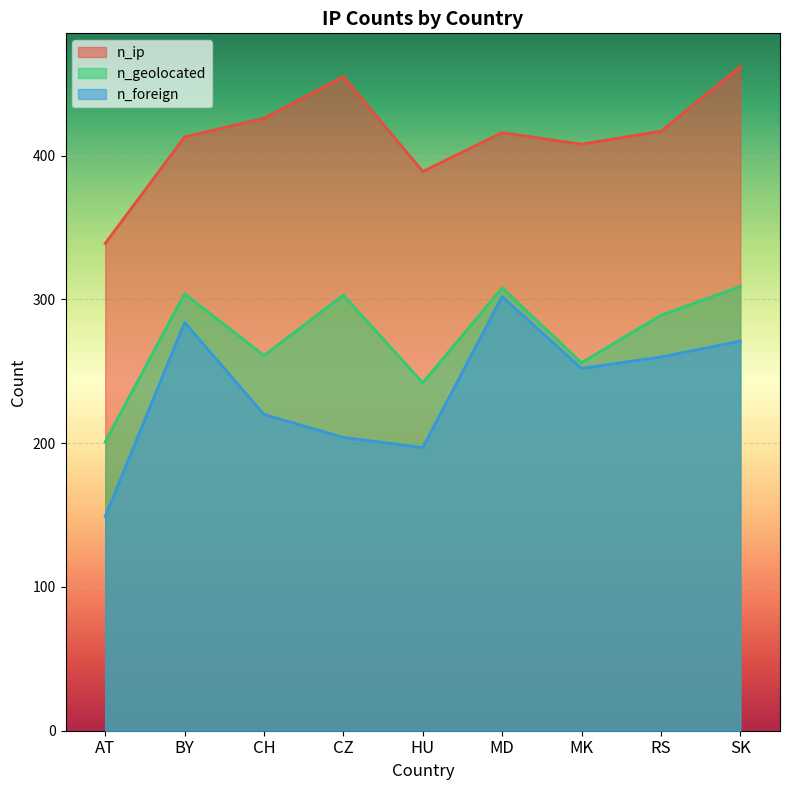

True or false: n_geolocated has a value of 201 at AT.

True